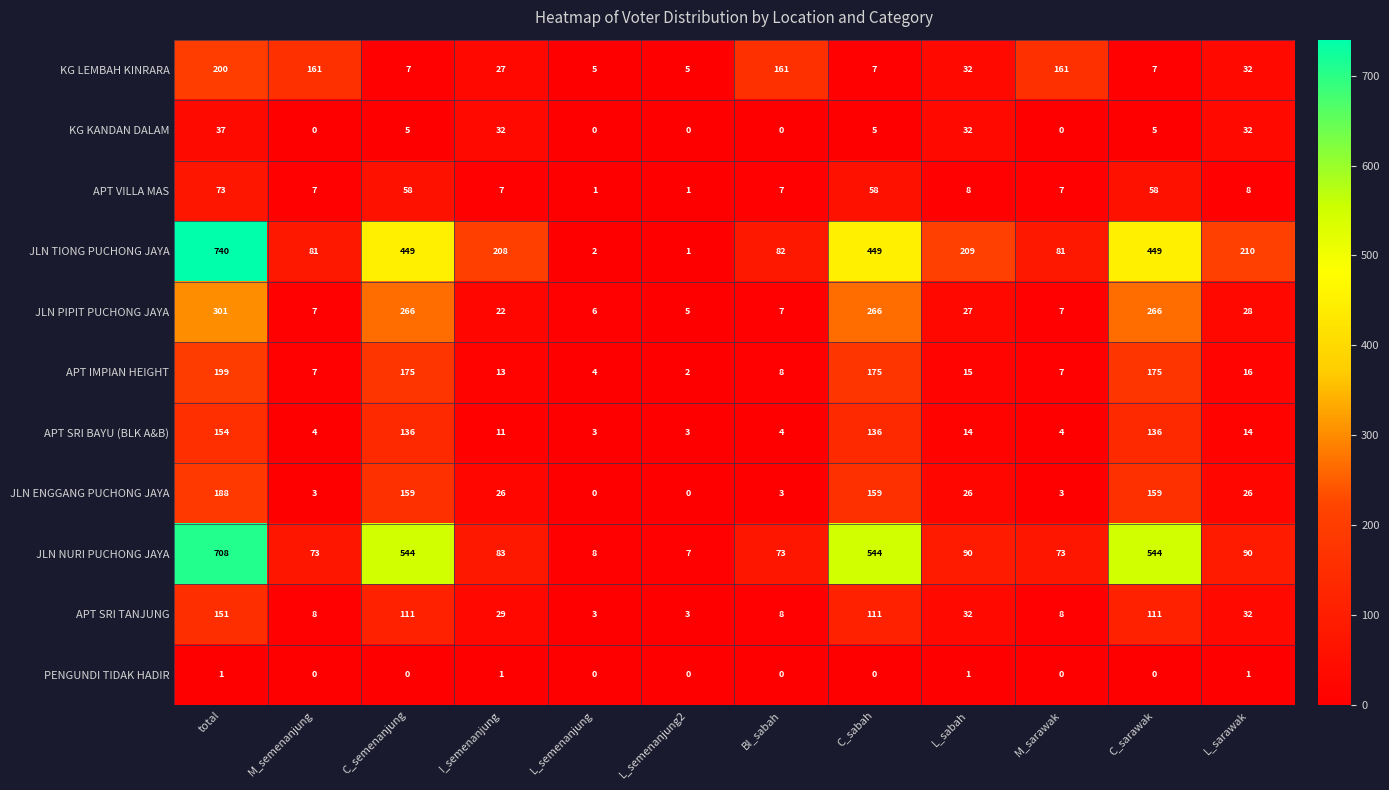

At which category is the sum across all series the highest?

total